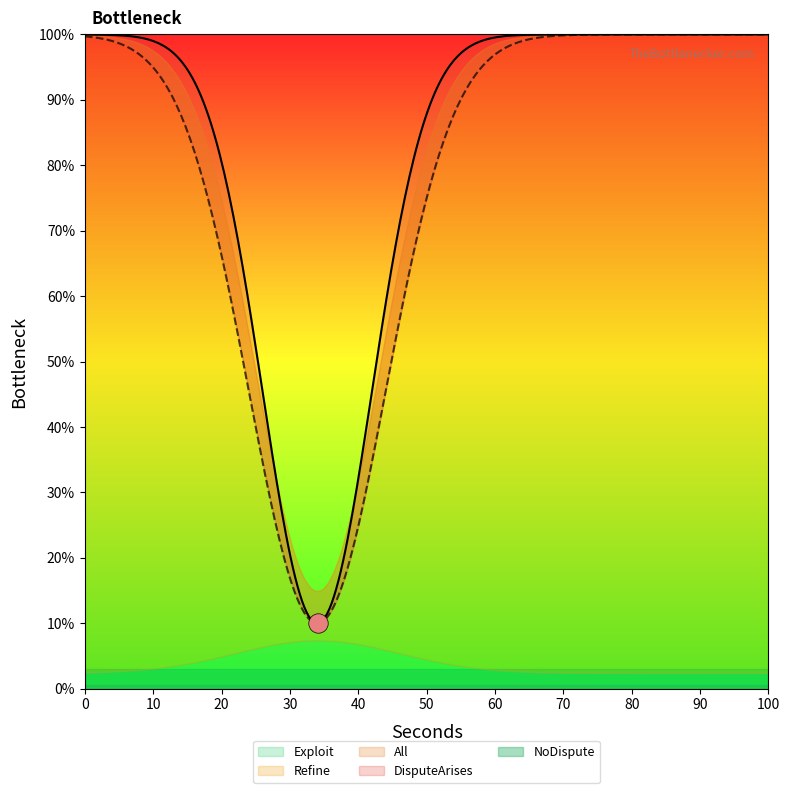

What is the value of the Refine point at the 5th from the left?

1.0